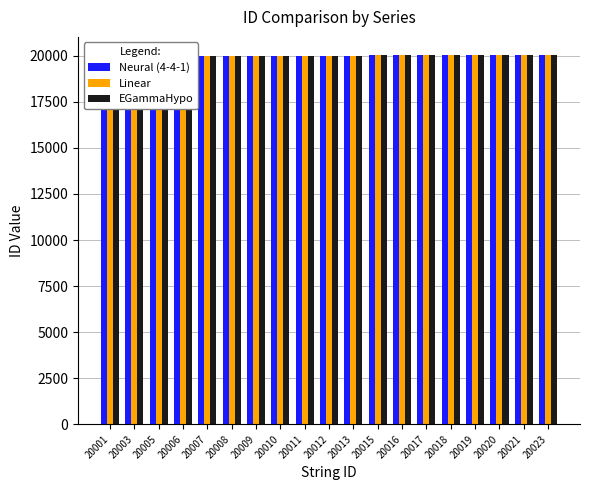

What are all the series names shown in the legend?

Neural (4-4-1), Linear, EGammaHypo